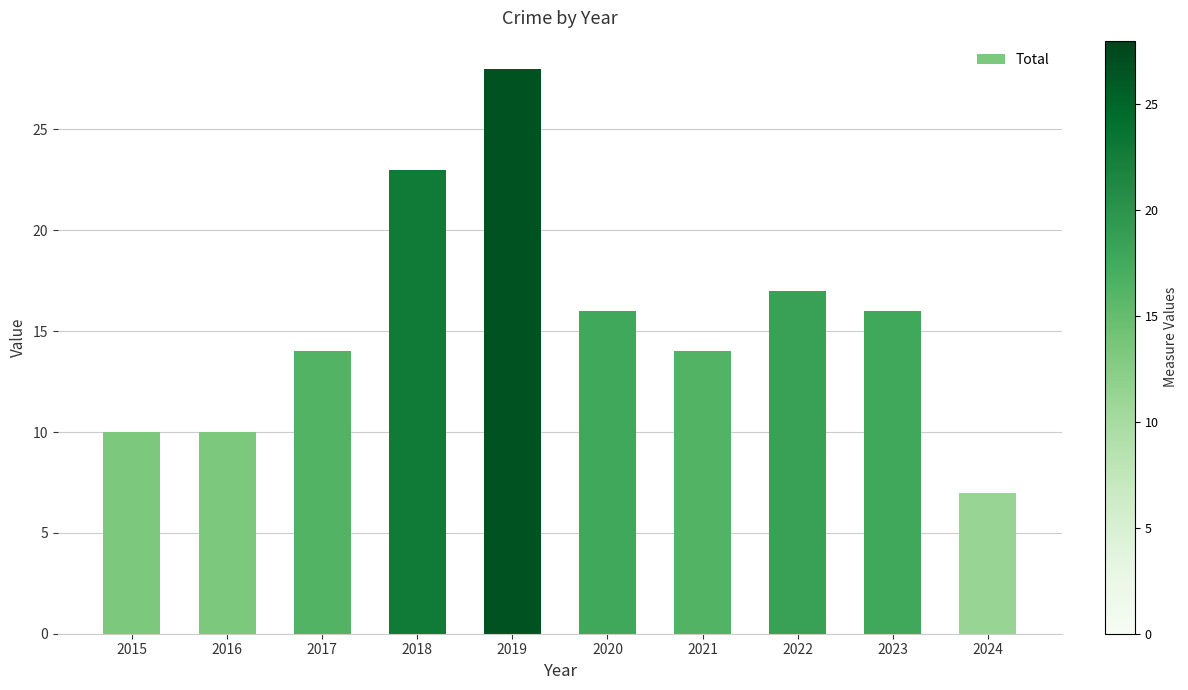

What is the ratio of the value at 2019 to the value at 2015?

2.8